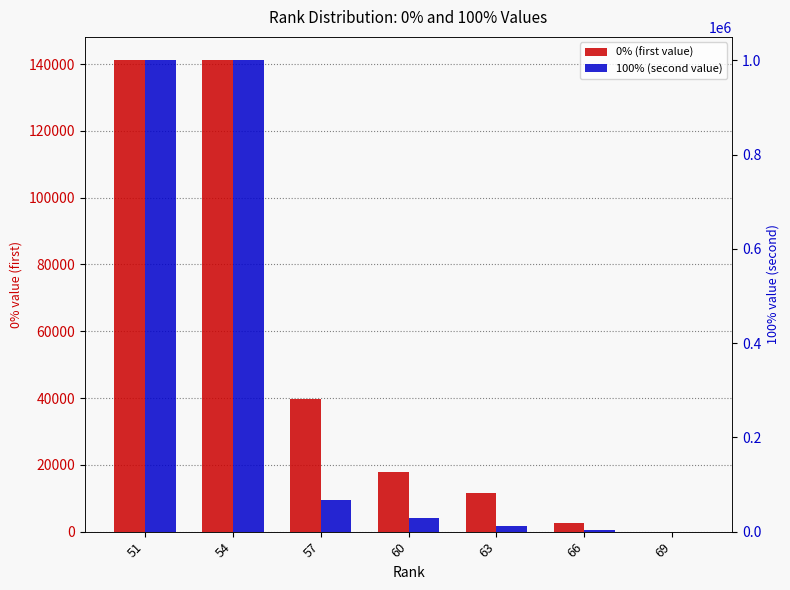

The value of 100% (second value) at 51 is 1000000. True or false?

True